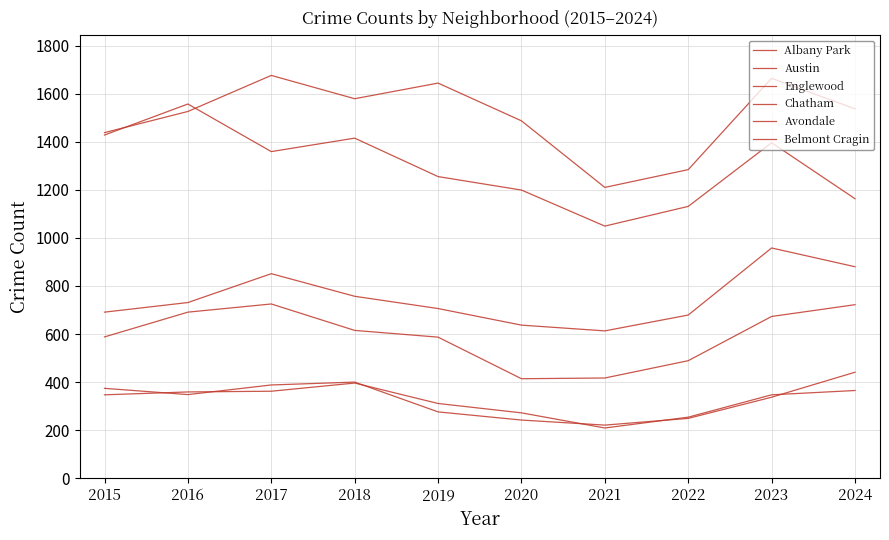

Does the chart display data point markers on the line(s)?

No